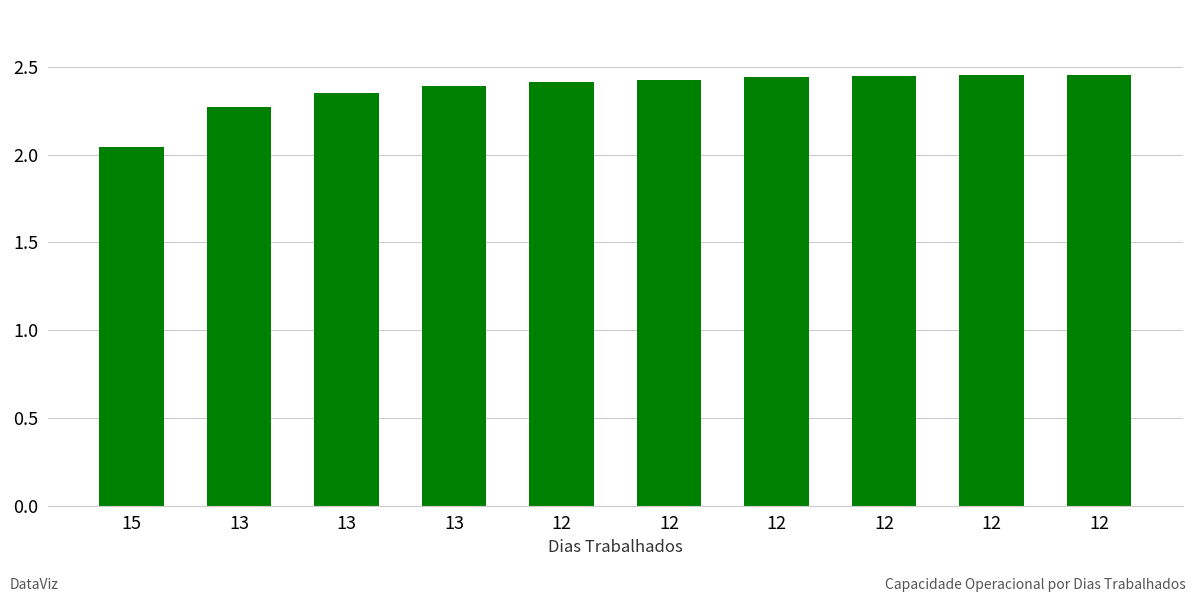

How many bars are there in total?

10